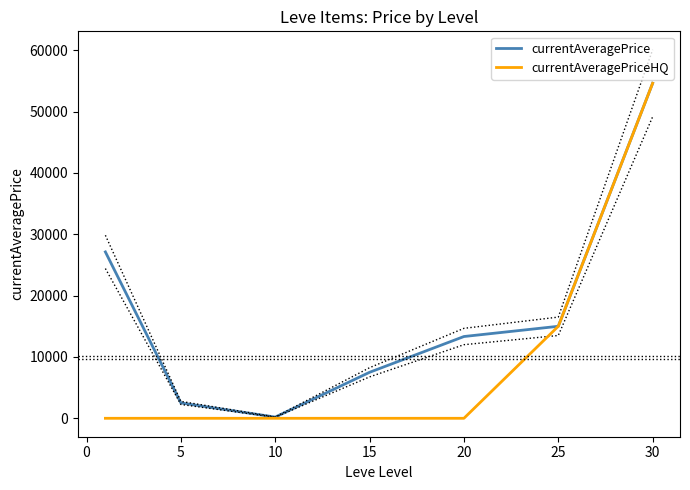

True or false: currentAveragePrice has more than 2 points higher than both neighbors.

False